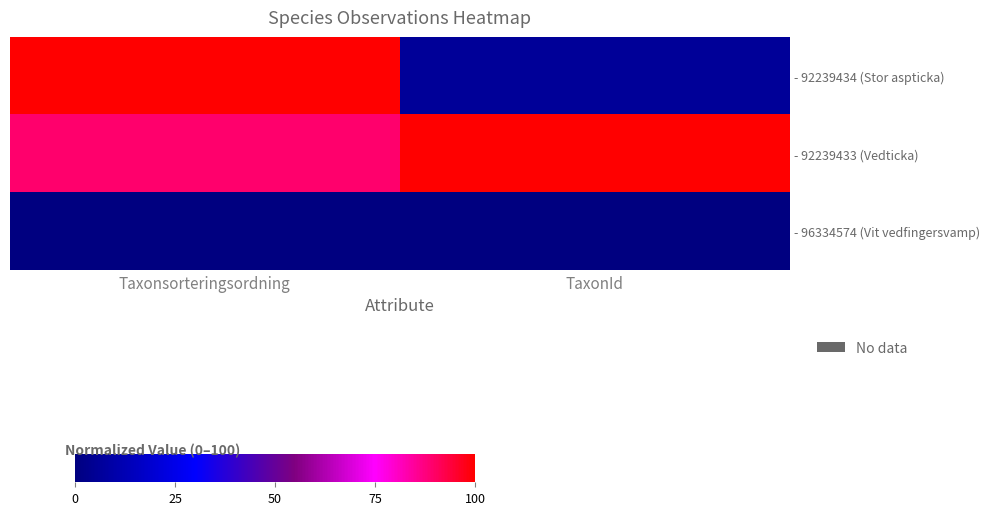

Rank the series at Taxonsorteringsordning from highest to lowest value.

- 92239434 (Stor aspticka), - 92239433 (Vedticka), - 96334574 (Vit vedfingersvamp)